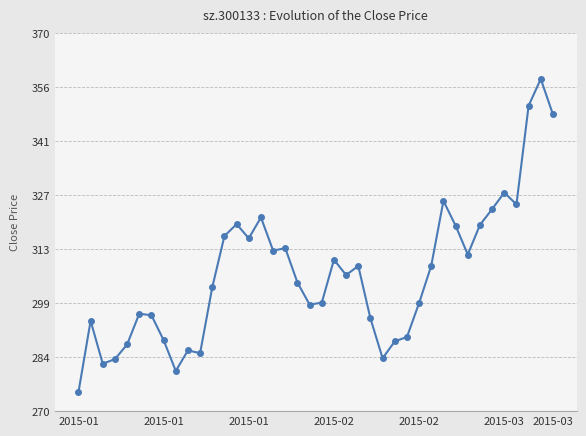

True or false: the data has more than 0 interior local peaks.

True